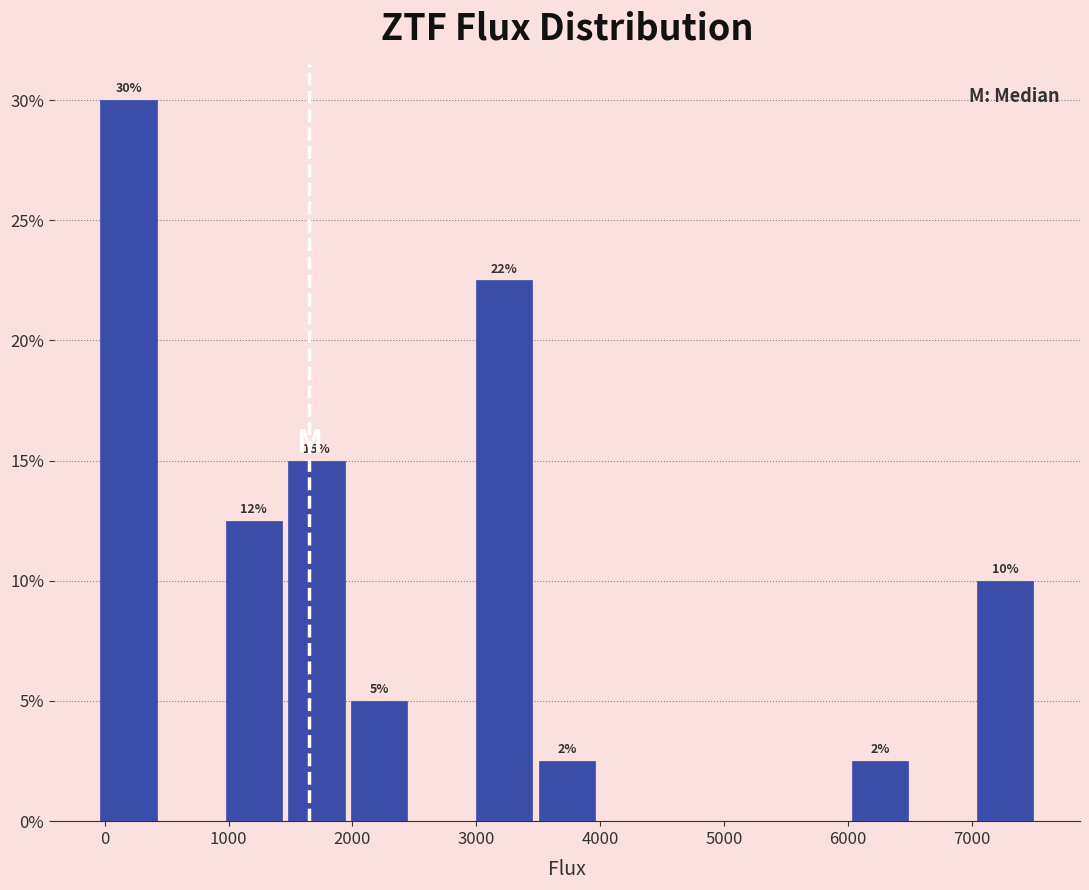

Over which range of the x-axis is the bar tallest?

-100 to 400